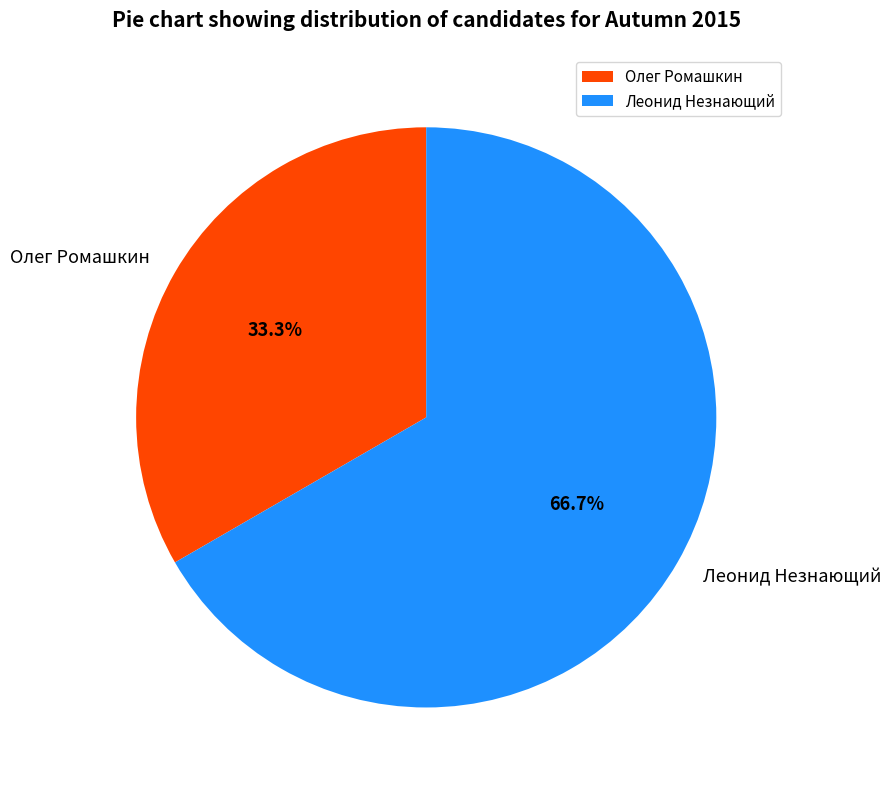

How many segments does this pie chart have?

2